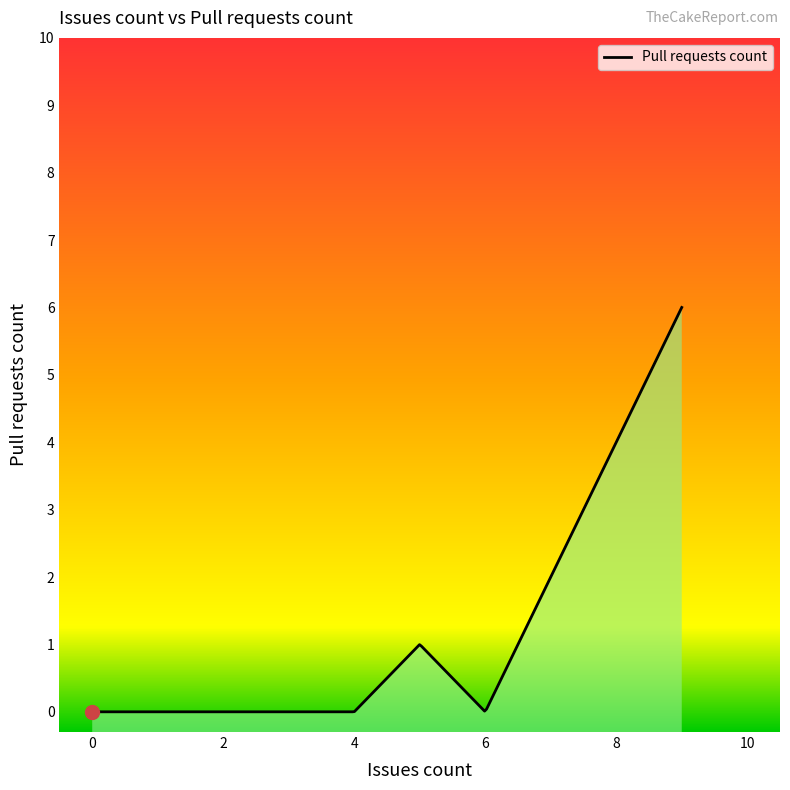

What is the average value?

1